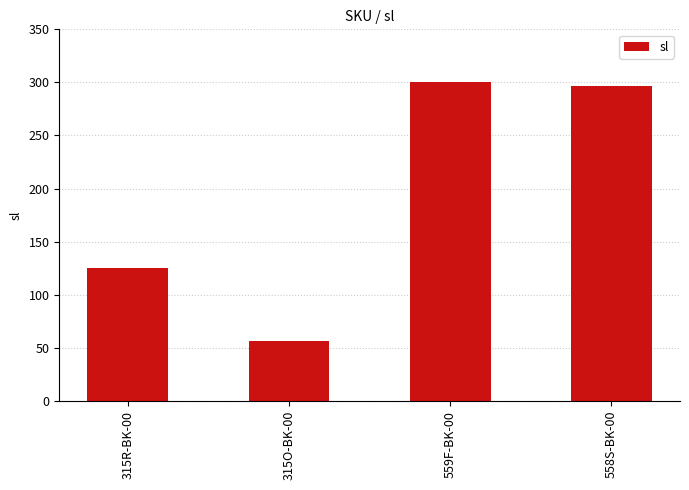

What is the value of the 4th bar from the left?

297